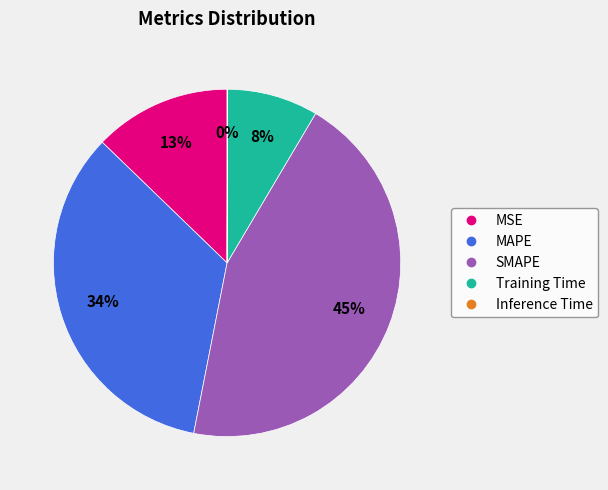

Which category has the biggest portion of the pie?

SMAPE